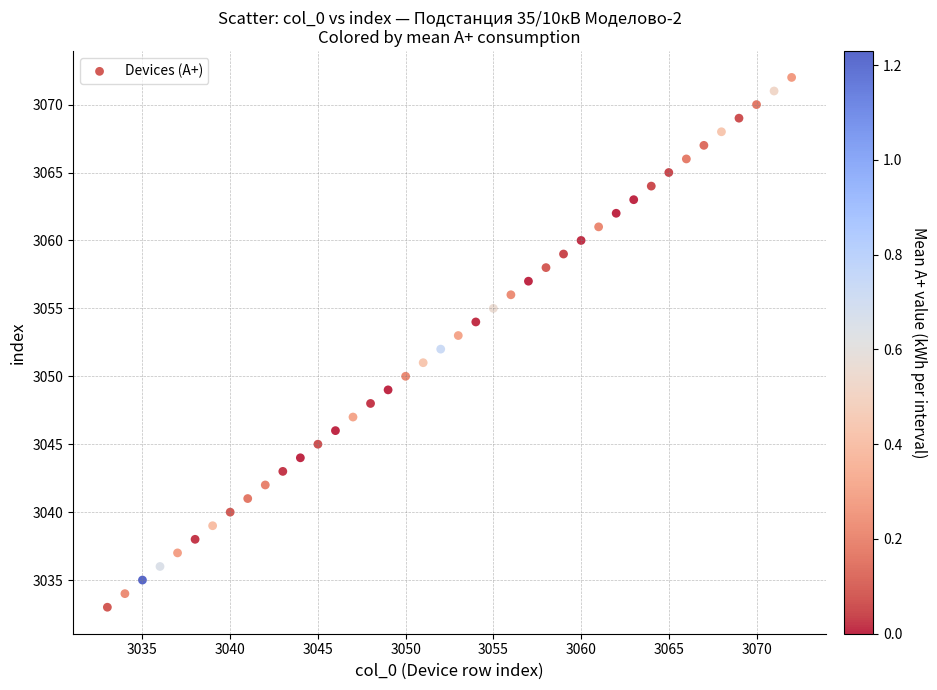

What is the range of Y values (max minus min)?

39